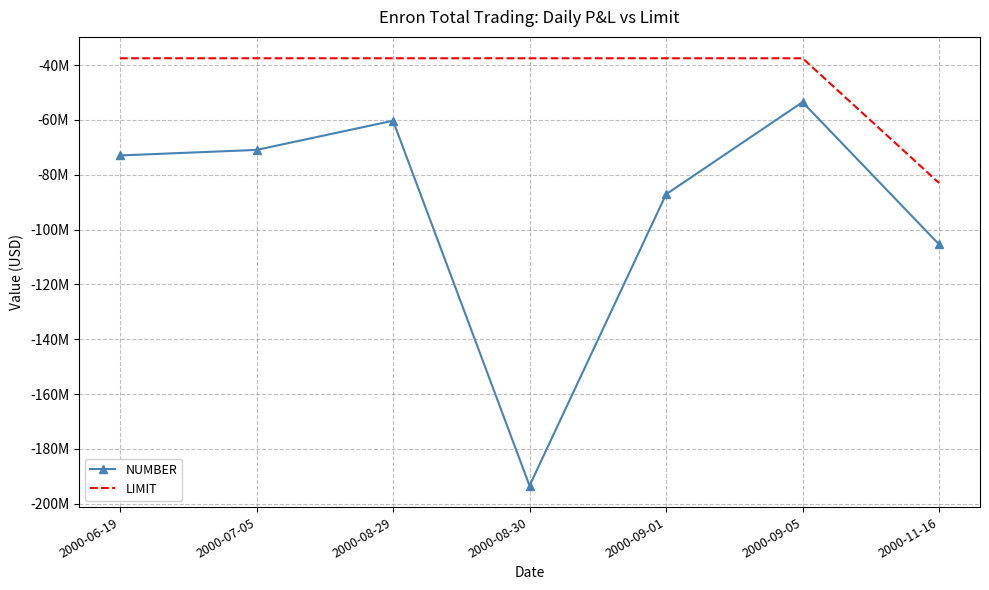

What is the smallest value displayed?

-193449000